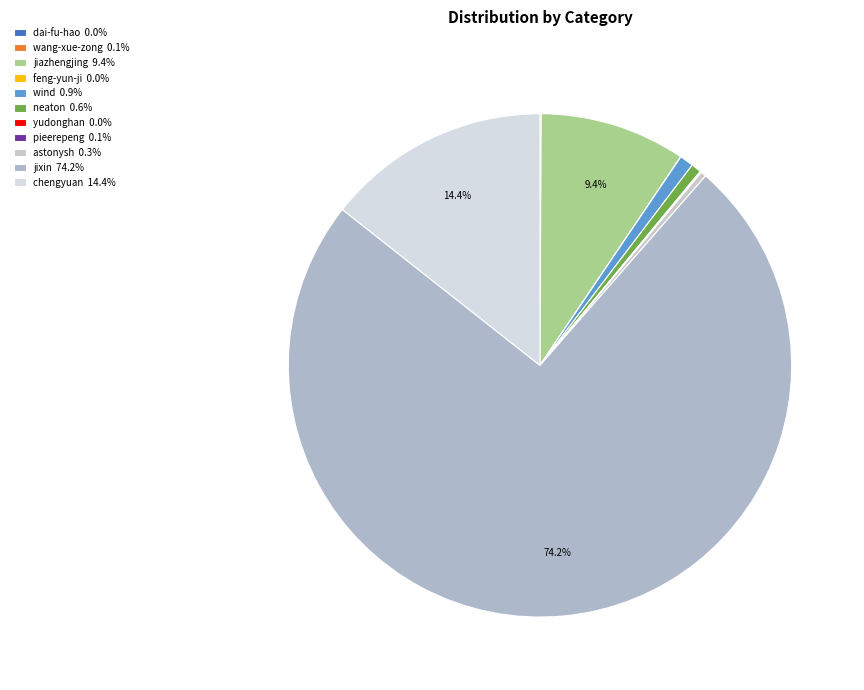

How much of the chart is everything except feng-yun-ji?

100.0%